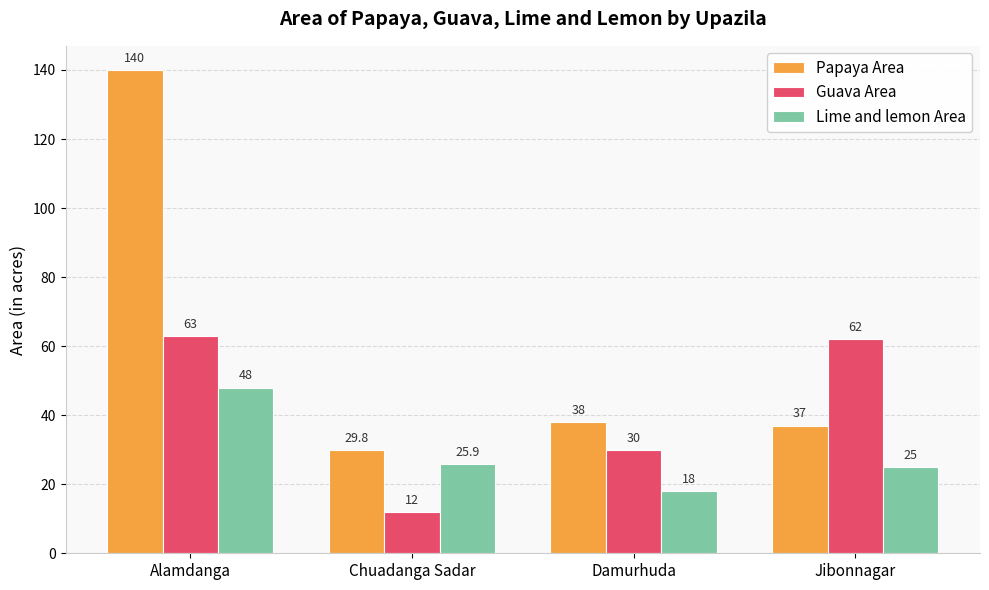

What is the value of the Papaya Area bar at the 2nd from the left?

29.8